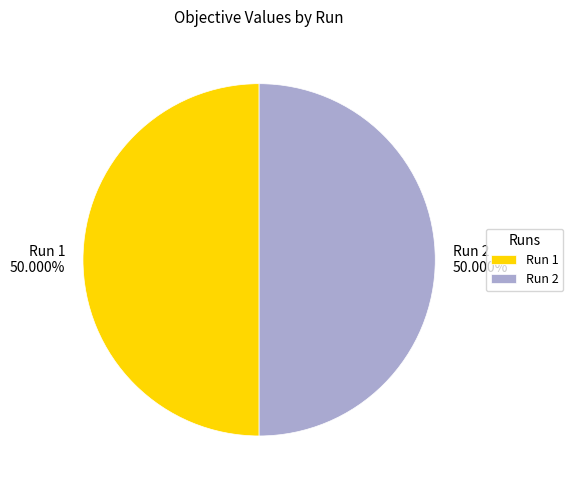

Is the sum of Run 2 and Run 1 greater than half?

Yes